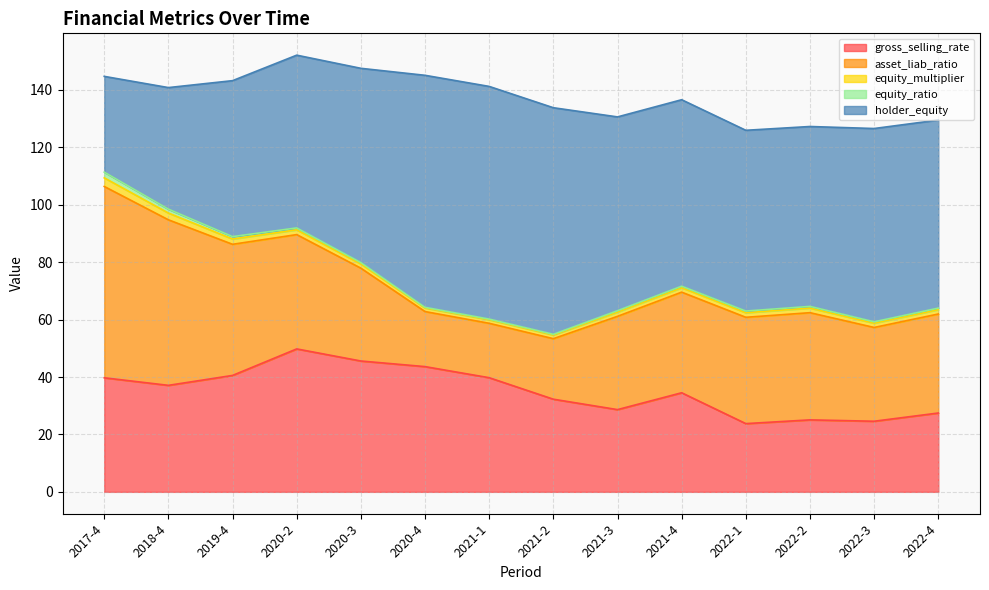

At which category does equity_multiplier reach its first local peak?

2022-2